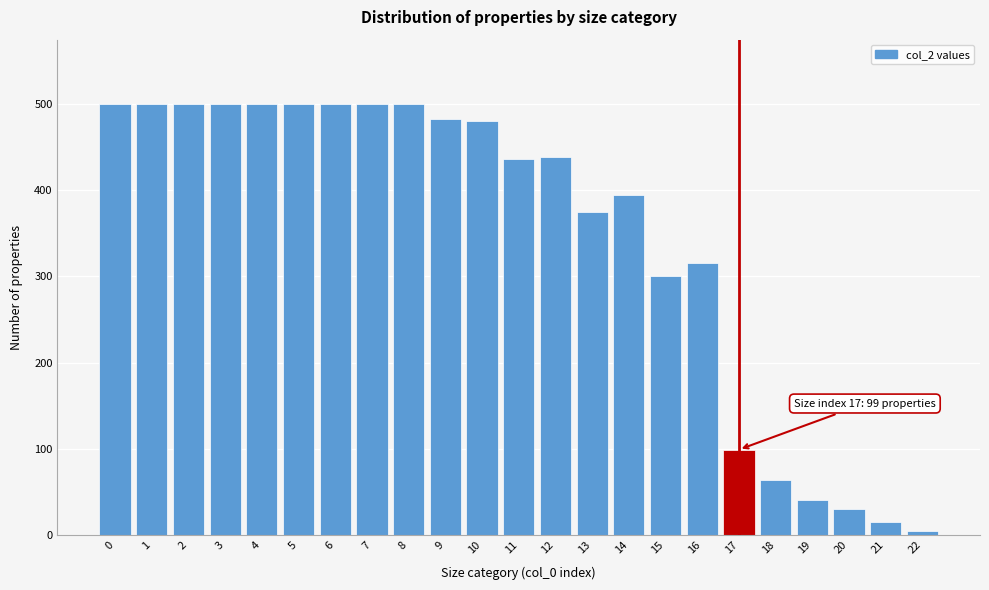

Where is the data nearest to the value 252?

15